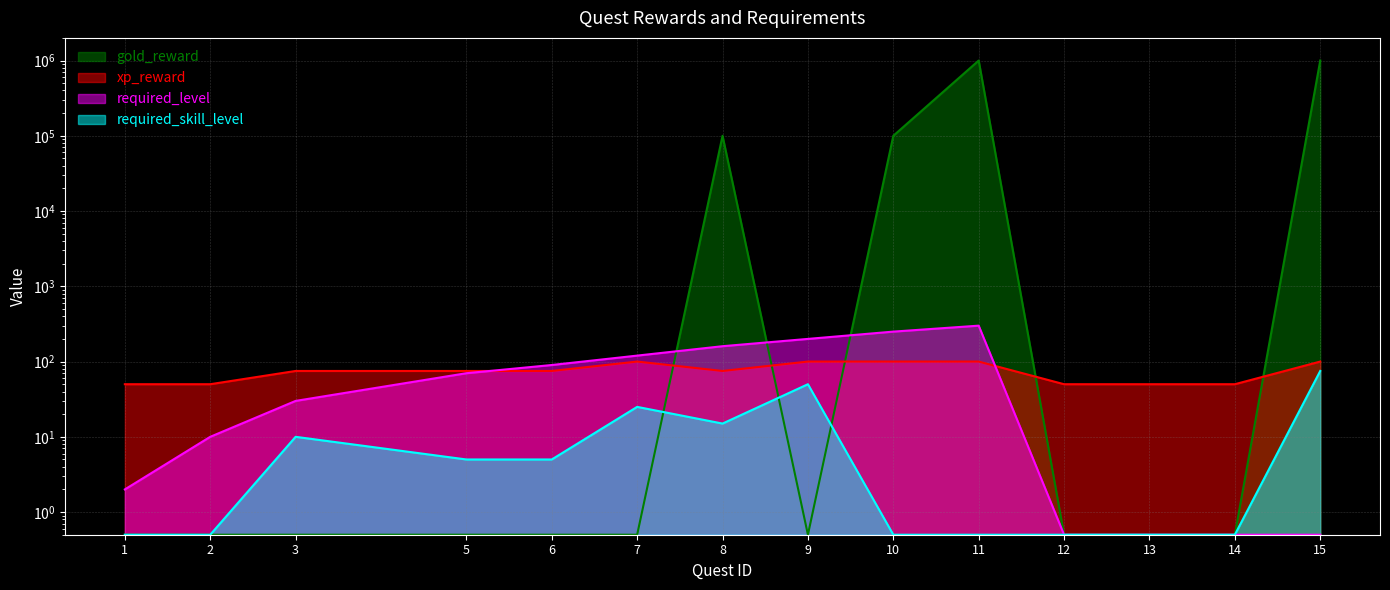

Reading left to right, what are all the values shown in this chart?

gold_reward: 1=0.5	2=0.5	3=0.5	5=0.5	6=0.5	7=0.5	8=100000.0	9=0.5	10=100000.0	11=1000000.0	12=0.5	13=0.5	14=0.5	15=1000000.0
xp_reward: 1=50.0	2=50.0	3=75.0	5=75.0	6=75.0	7=100.0	8=75.0	9=100.0	10=100.0	11=100.0	12=50.0	13=50.0	14=50.0	15=100.0
required_level: 1=2.0	2=10.0	3=30.0	5=70.0	6=90.0	7=120.0	8=160.0	9=200.0	10=250.0	11=300.0	12=0.5	13=0.5	14=0.5	15=0.5
required_skill_level: 1=0.5	2=0.5	3=10.0	5=5.0	6=5.0	7=25.0	8=15.0	9=50.0	10=0.5	11=0.5	12=0.5	13=0.5	14=0.5	15=75.0